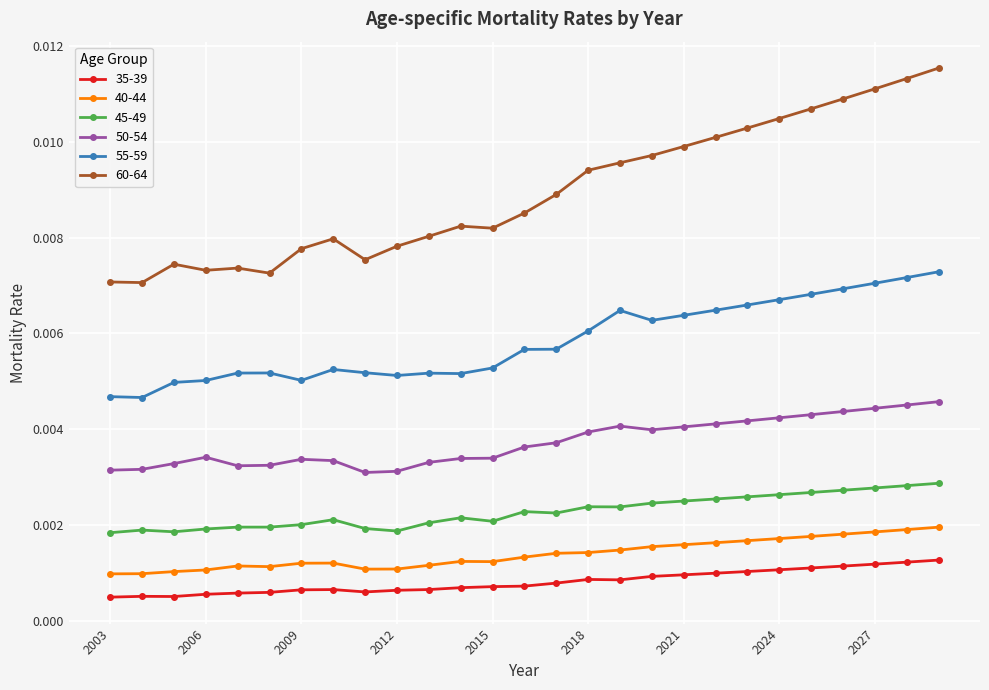

Which series has the largest total across all categories?

60-64